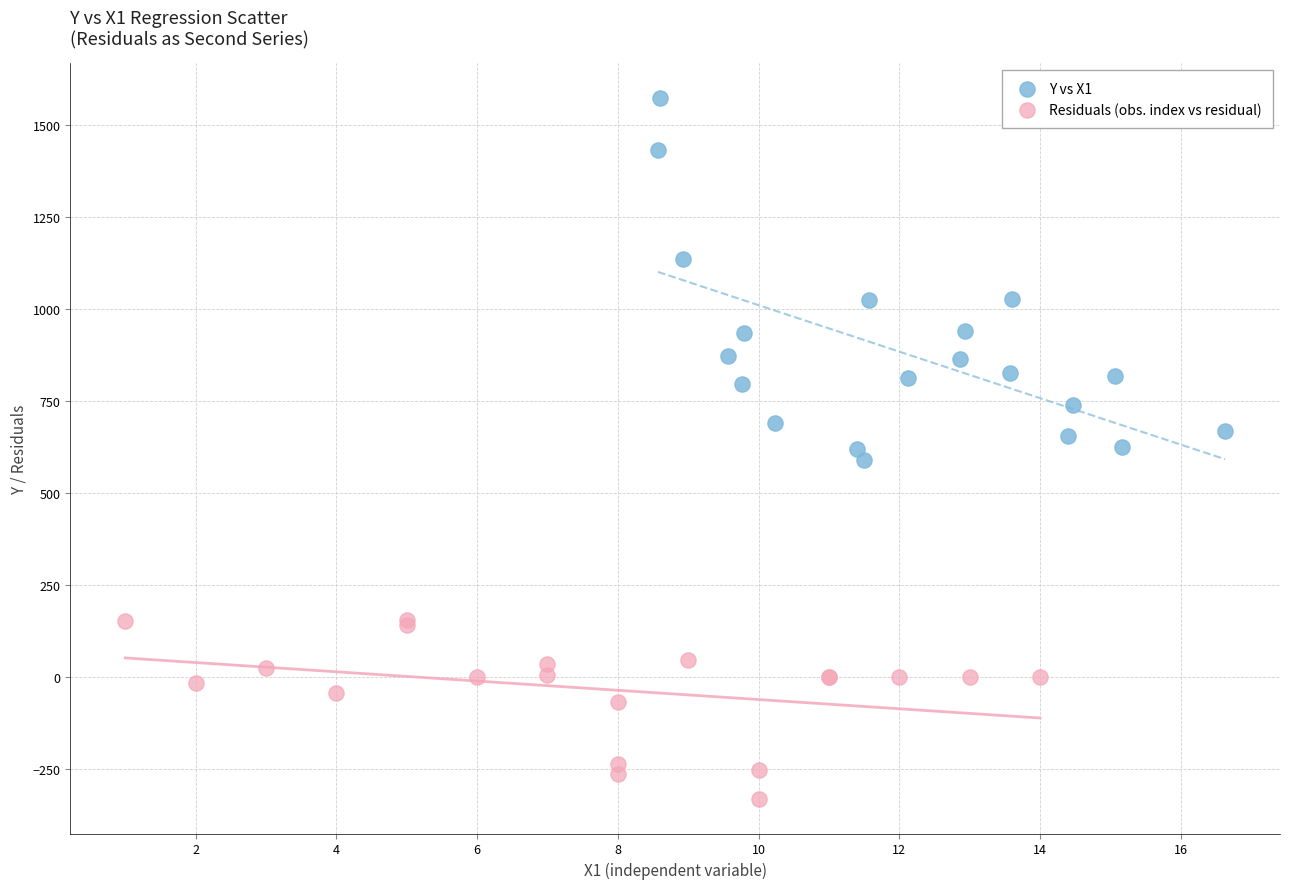

Which series reaches the maximum Y coordinate?

Y vs X1